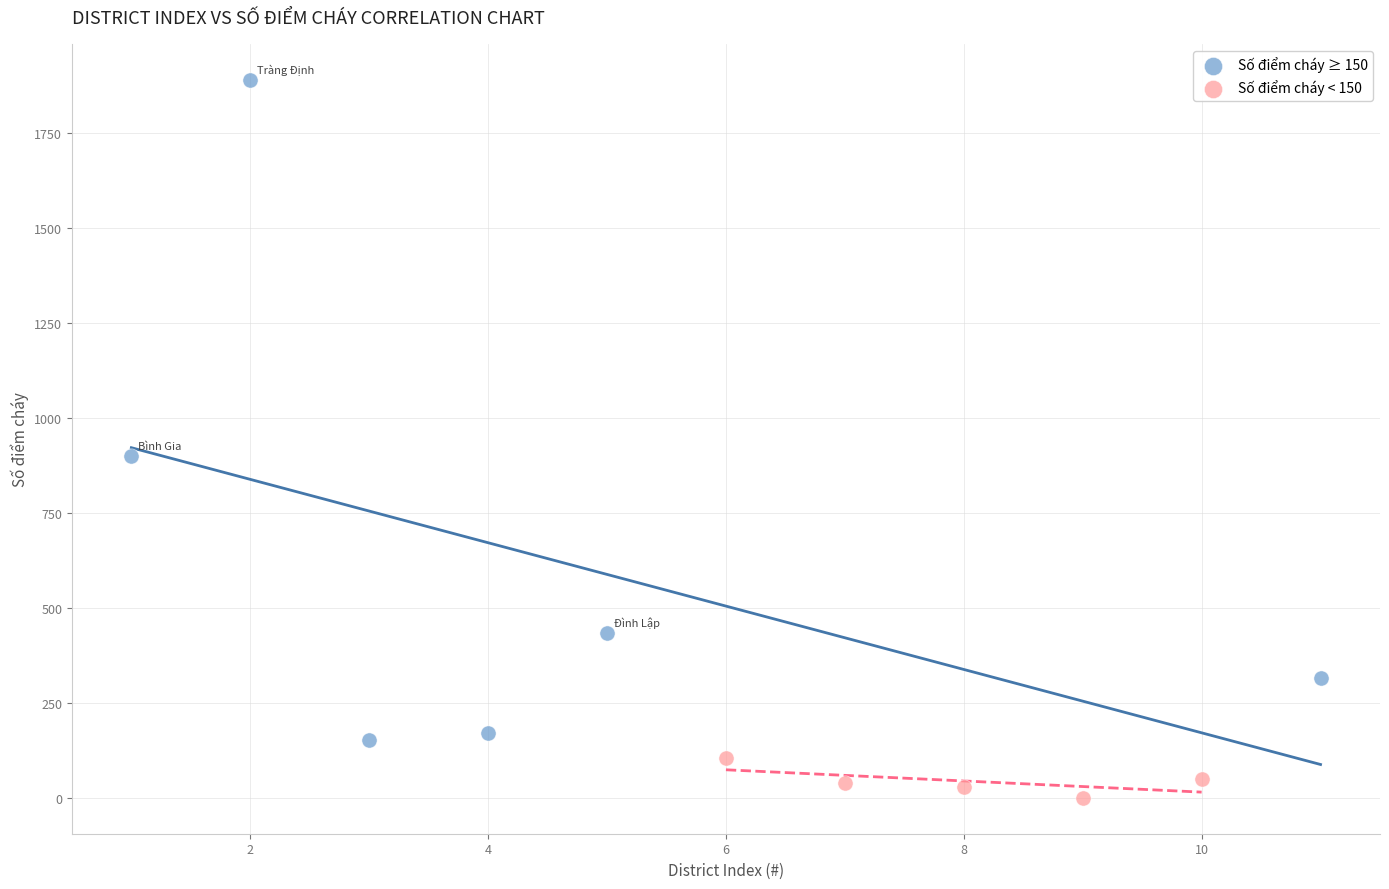

Which series has the largest Y range (max minus min)?

Số điểm cháy ≥ 150